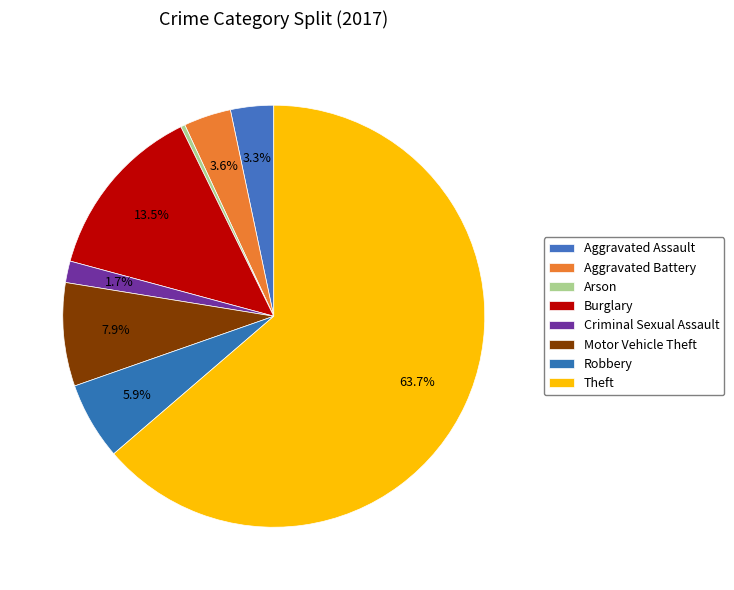

How many segments does this pie chart have?

8